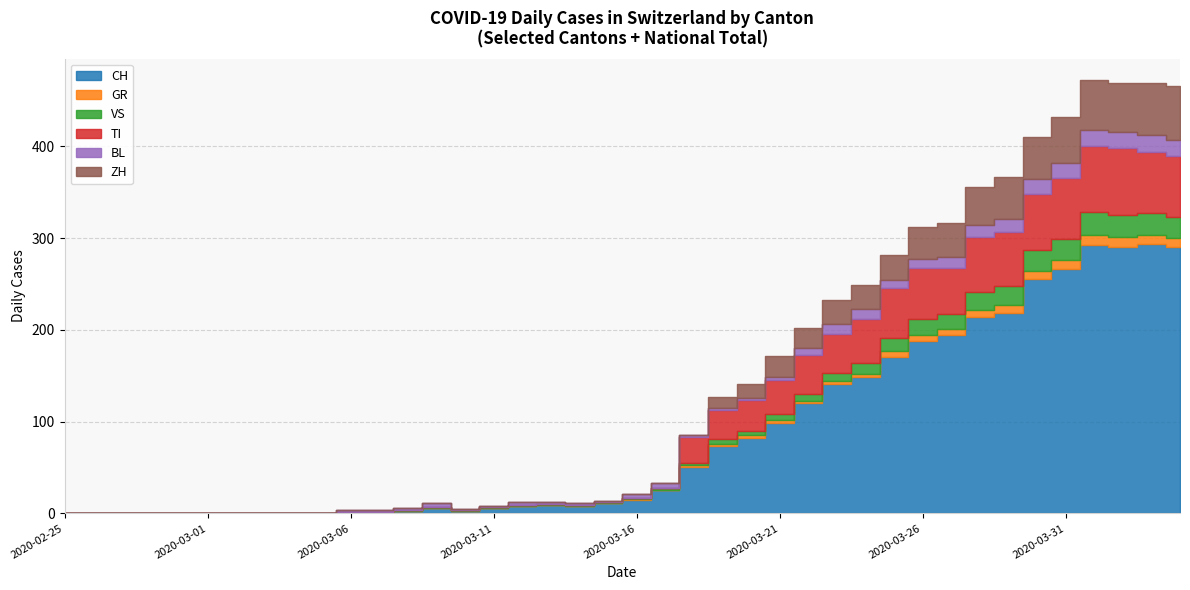

At which category does CH reach its first local peak?

2020-03-09